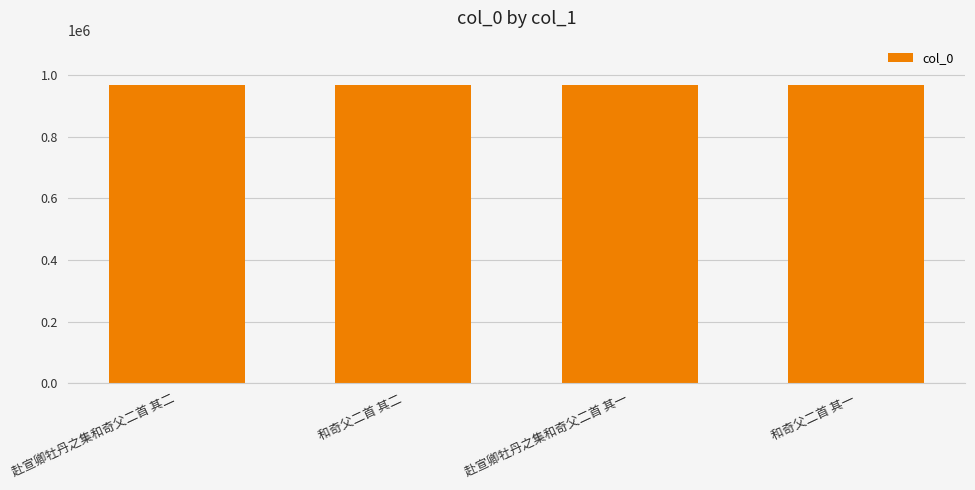

What is the label of the 3rd bar from the right?

和奇父二首 其二